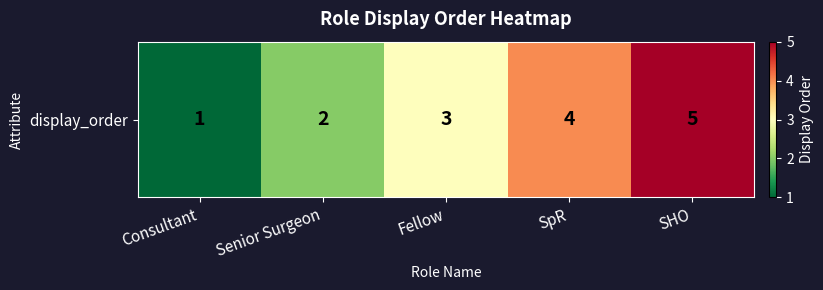

What value does the data have at Senior Surgeon?

2